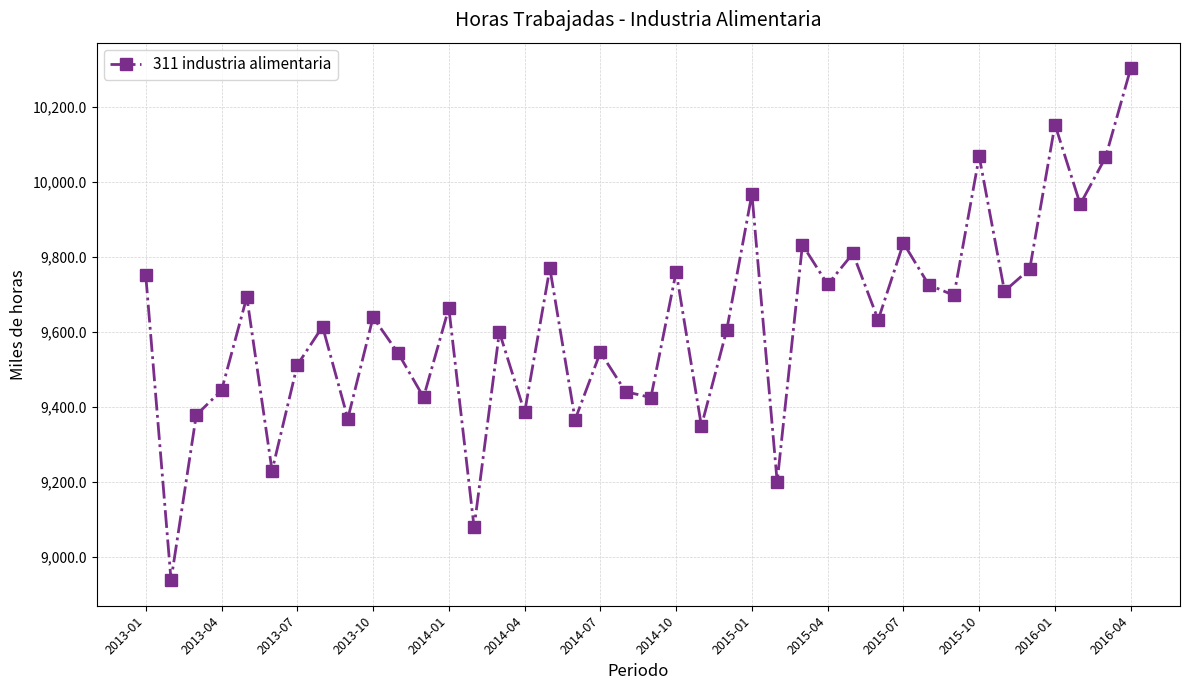

How many lines are shown in the chart?

1